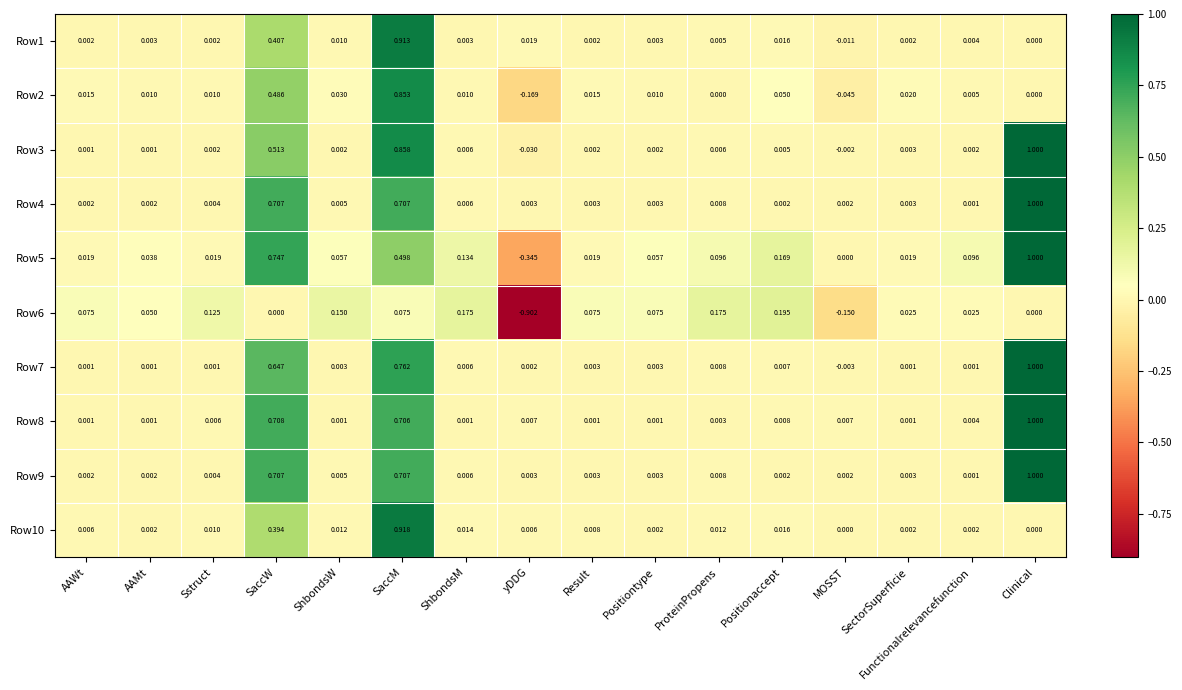

At which category is the sum across all series the highest?

SaccM